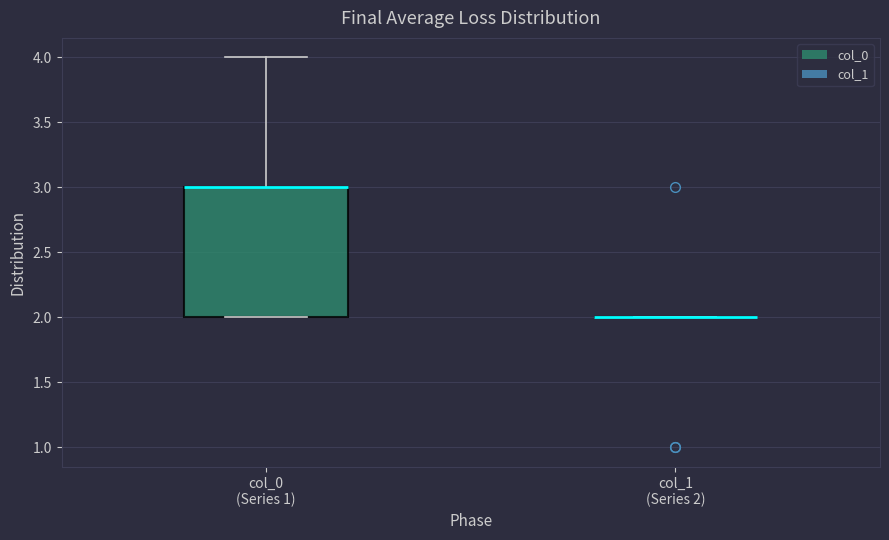

Which box is the tallest, from its lower edge to its upper edge?

col_0 (Series 1)